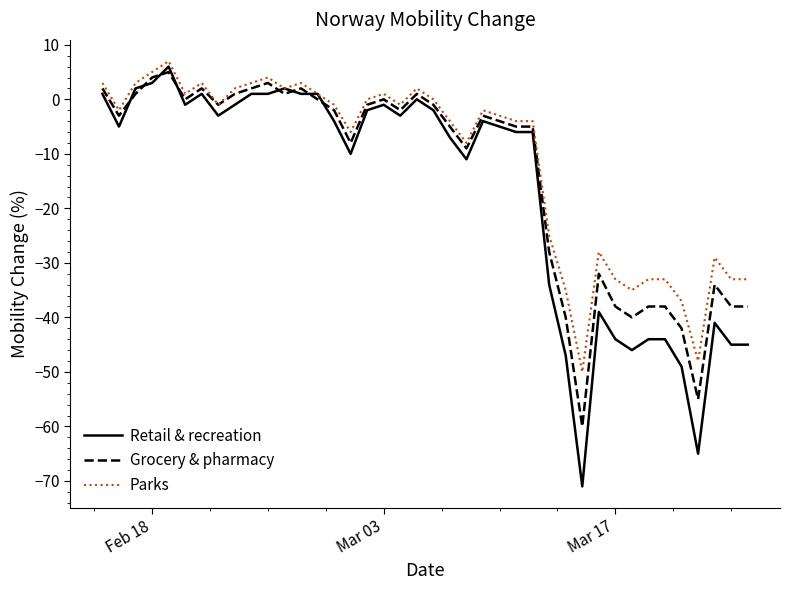

What is the minimum value for Grocery & pharmacy?

-60